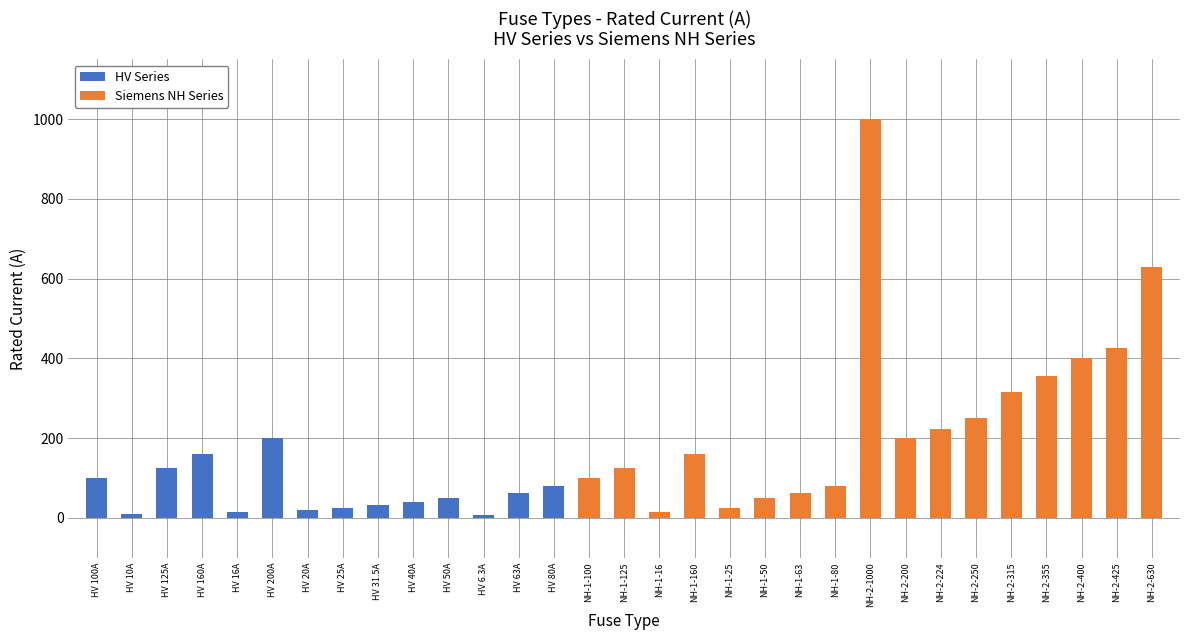

At which label does Siemens NH Series first exceed 25?

NH-1-100